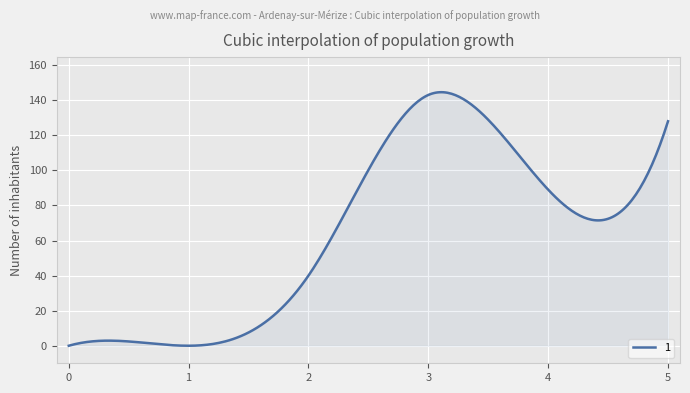

Does the chart have visible grid lines?

Yes